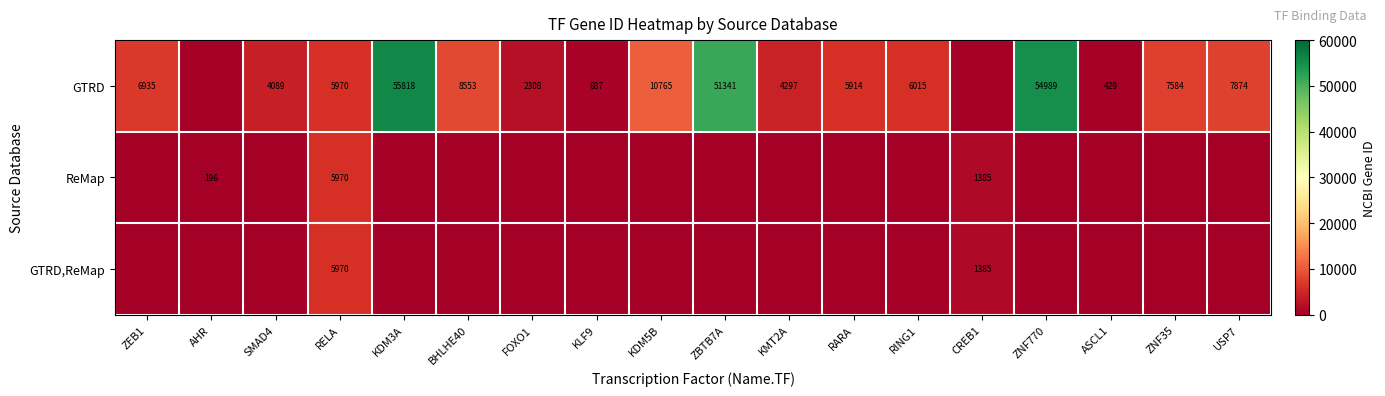

Is the value of GTRD,ReMap at RELA greater than the value of GTRD at ZBTB7A?

No